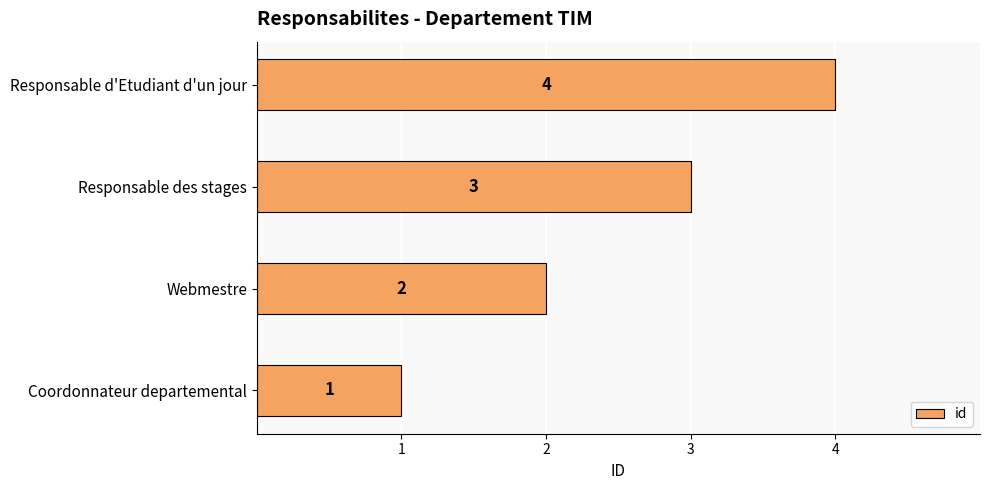

What is the difference between the second highest and second lowest values?

1